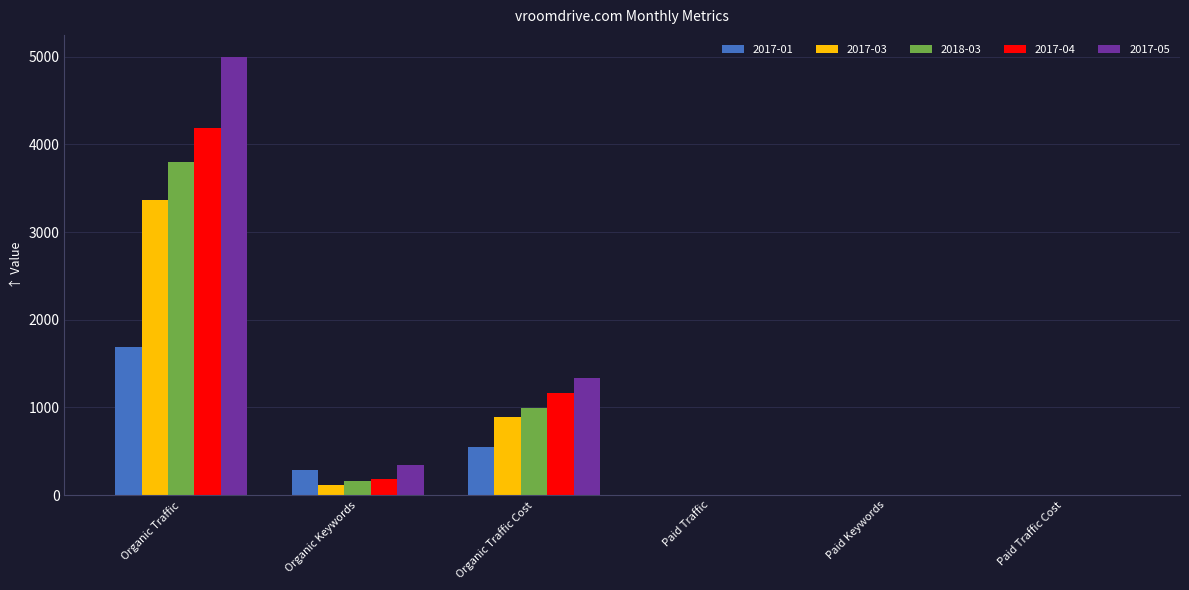

Count the number of categories in the chart.

6